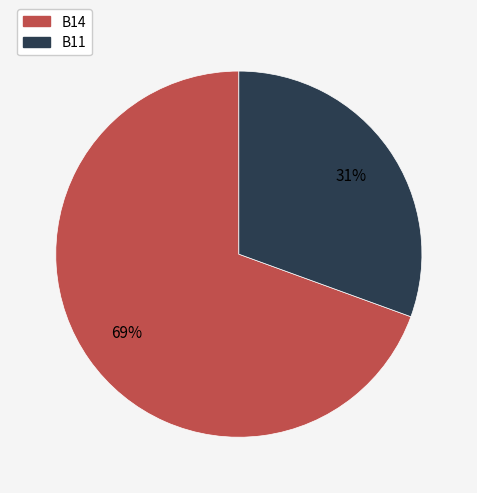

Do B14 and B11 together represent more than half of the pie?

Yes